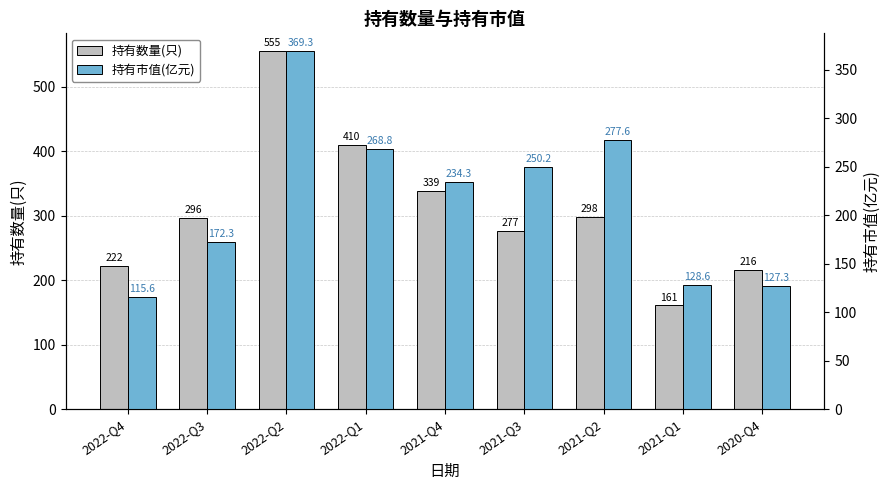

True or false: 持有市值(亿元) has a value of 400.3 at 2021-Q4.

False